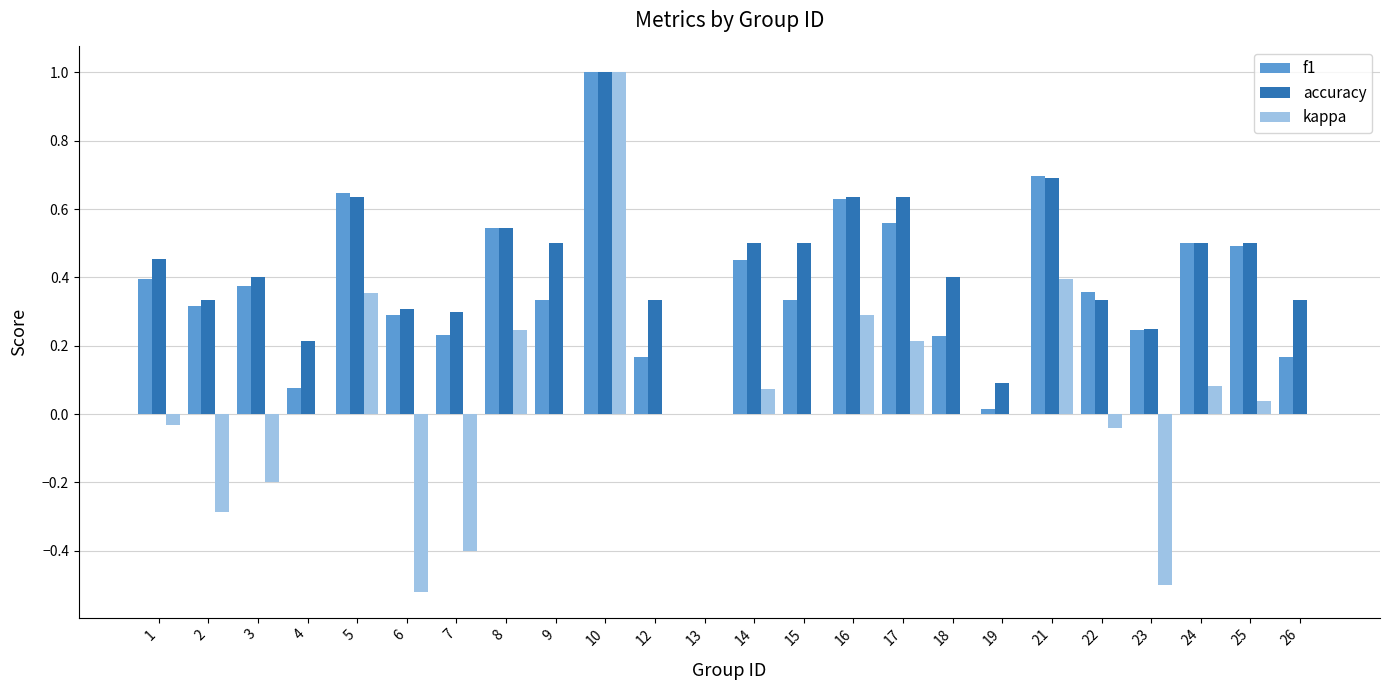

True or false: accuracy has a value of 0.3 at 6.

True